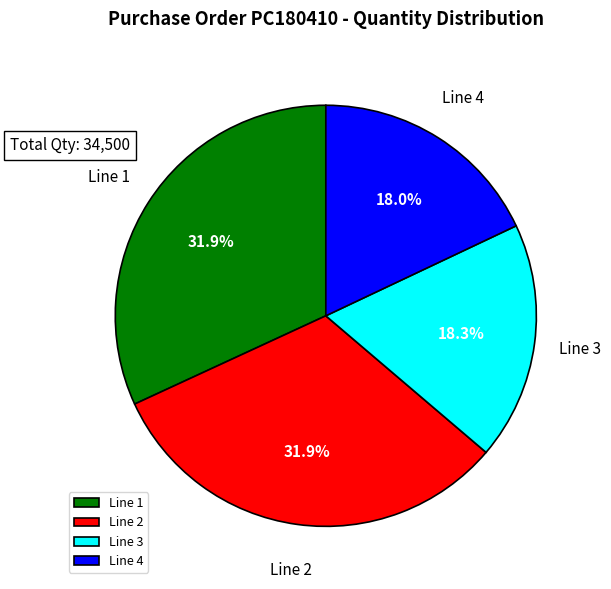

To the nearest percent, what is the combined percentage of Line 3 and Line 4?

36%